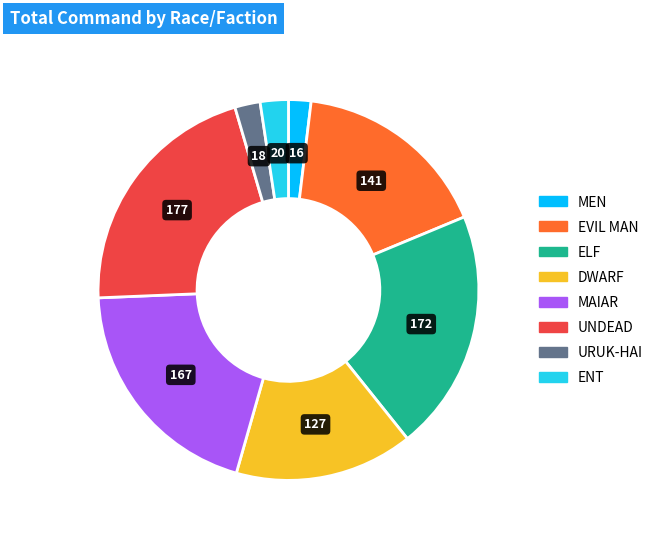

How many slices are in this pie chart?

8